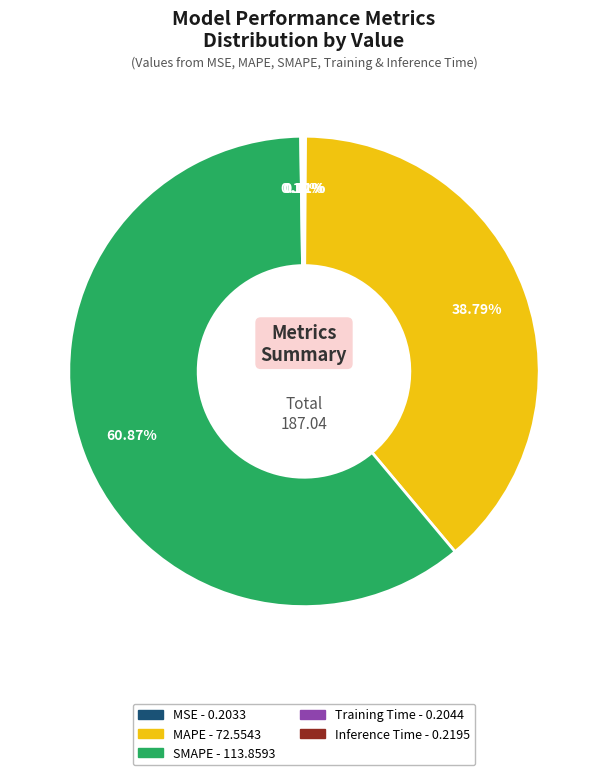

What percentage is the MAPE slice, to the nearest percent?

39%